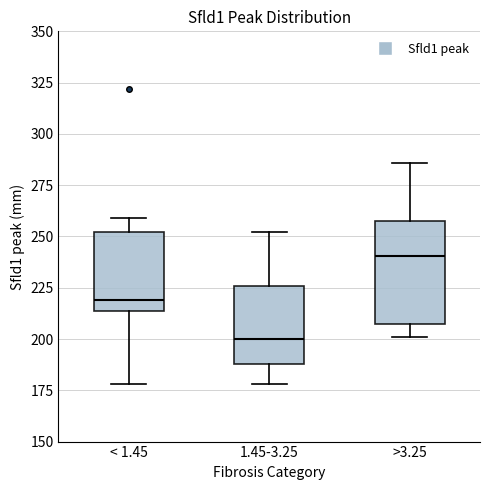

Which box is the tallest, from its lower edge to its upper edge?

>3.25